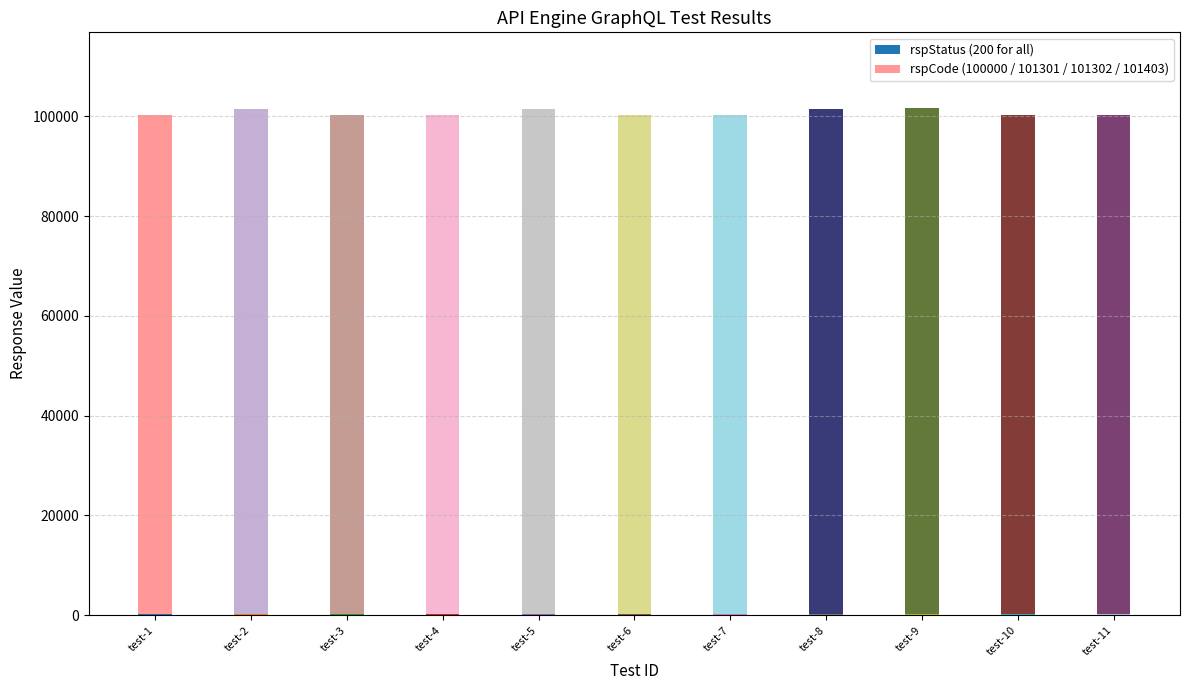

Which series has the largest range (max minus min)?

rspCode